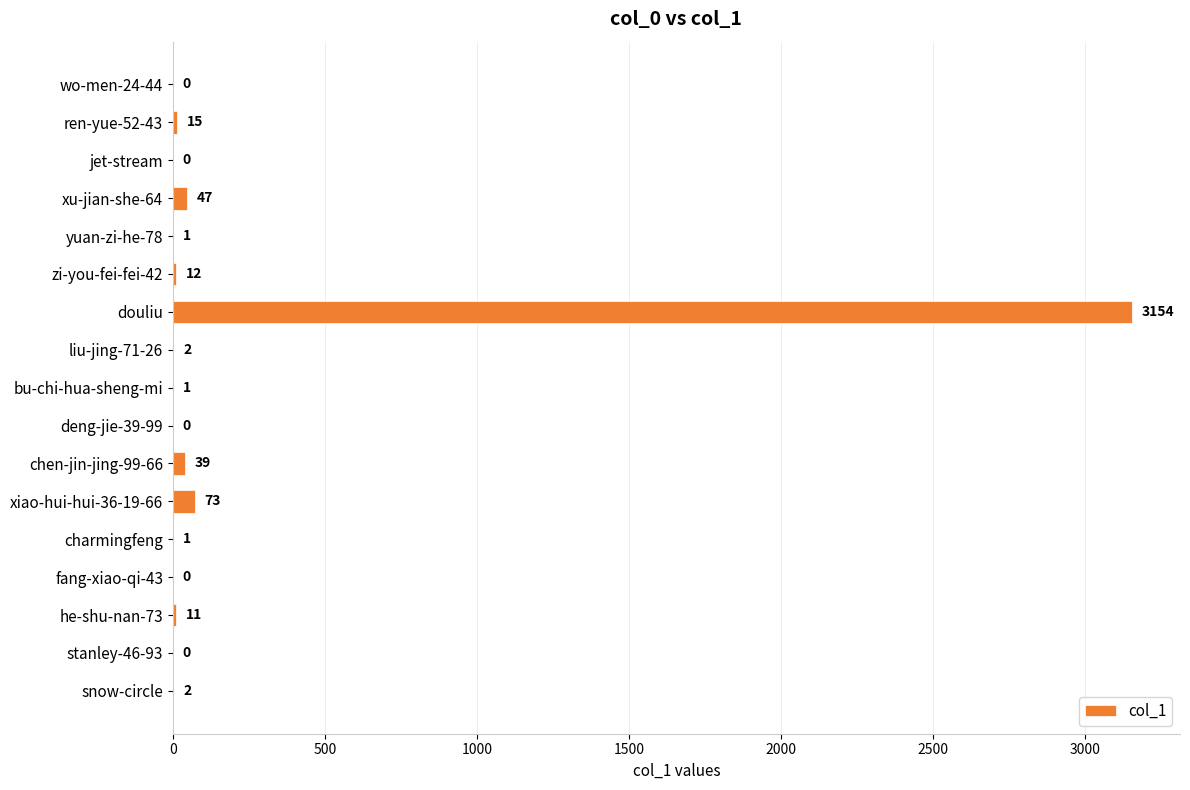

What is the sum of the values at fang-xiao-qi-43 and ren-yue-52-43?

15